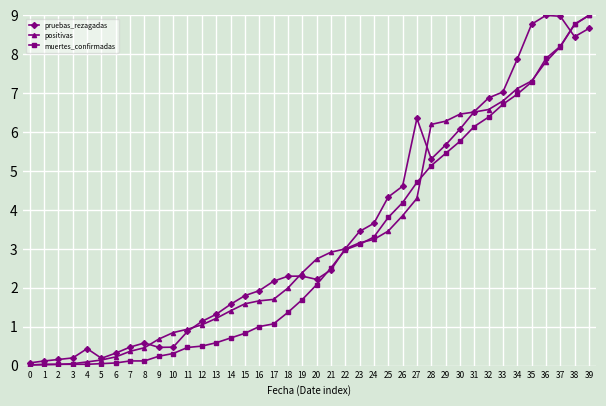

What is the total value across all series at 34?

22.0